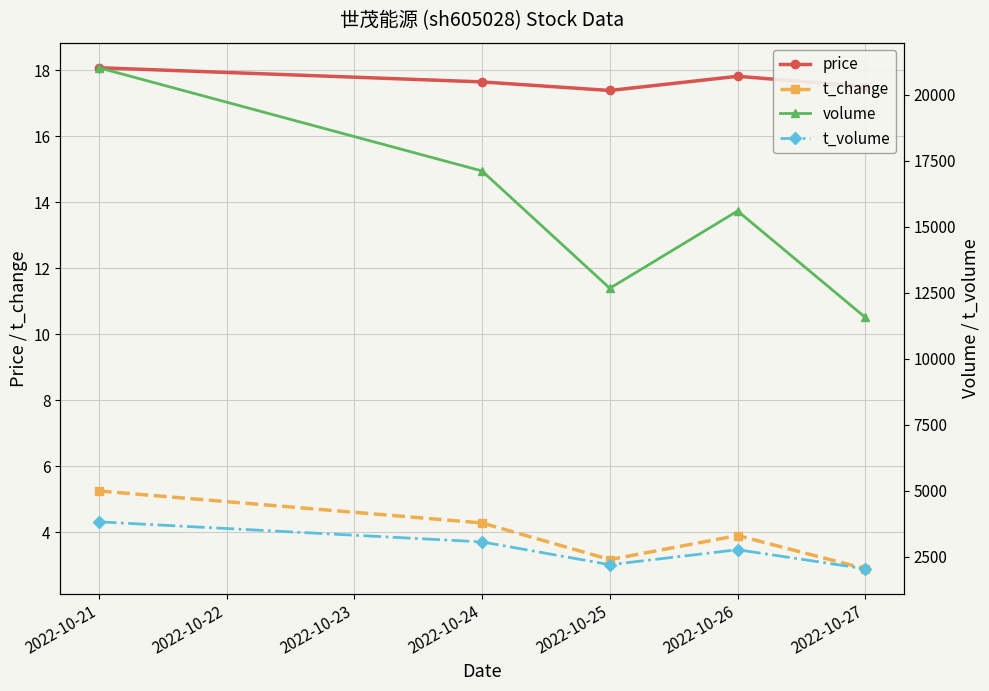

What is the minimum value shown in the chart?

2.9